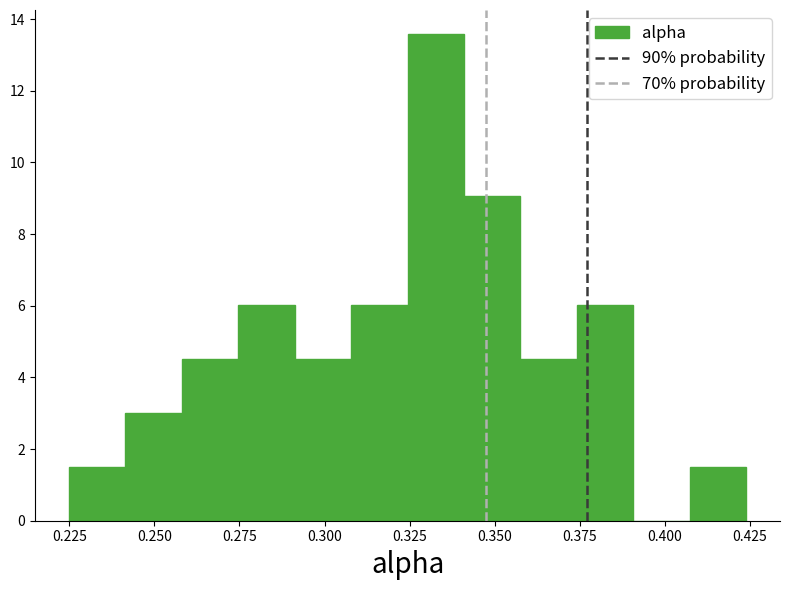

Around what value on the x-axis is the tallest bar? Give the approximate position of its centre, as read against the axis.

0.335